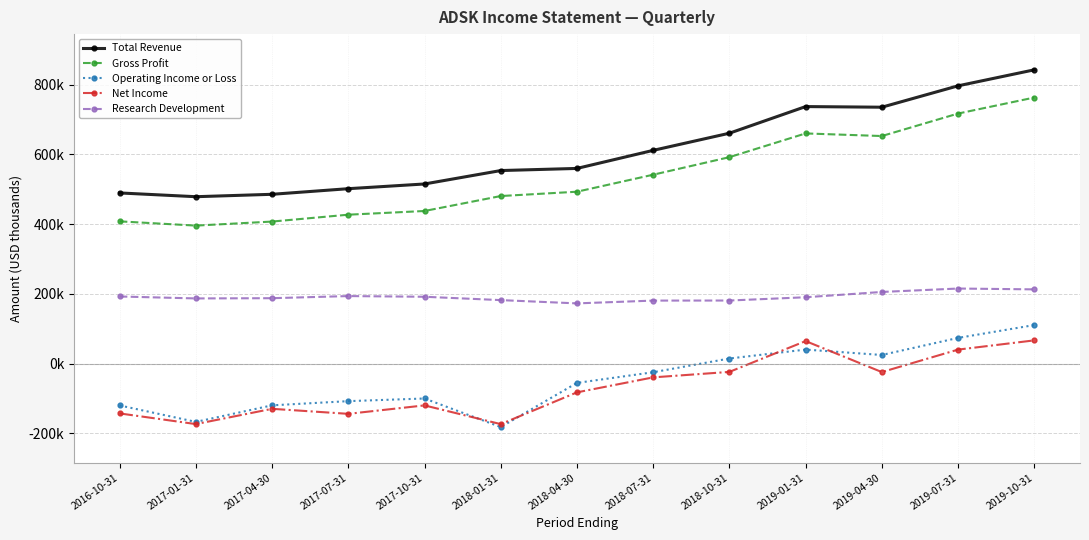

True or false: Research Development and Total Revenue intersect in this chart.

False